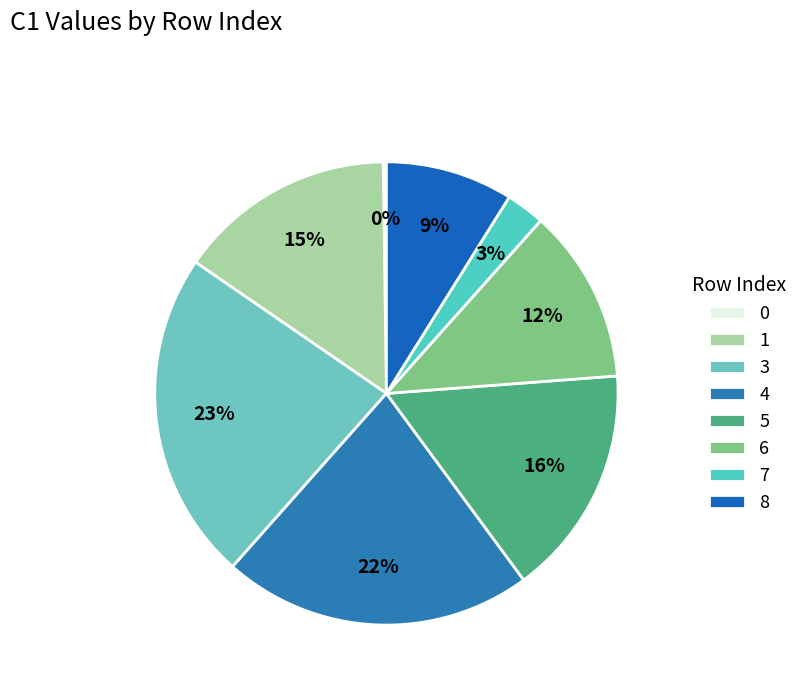

What is the total percentage of 8 and 3?

31.9%